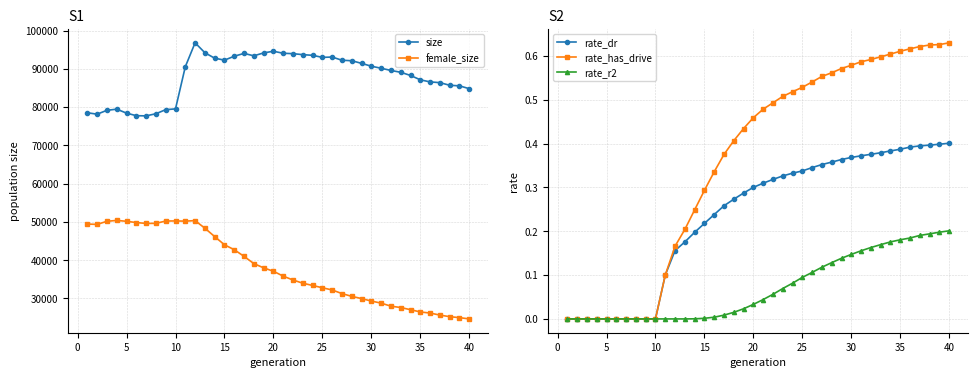

True or false: female_size and size cross at least once.

False